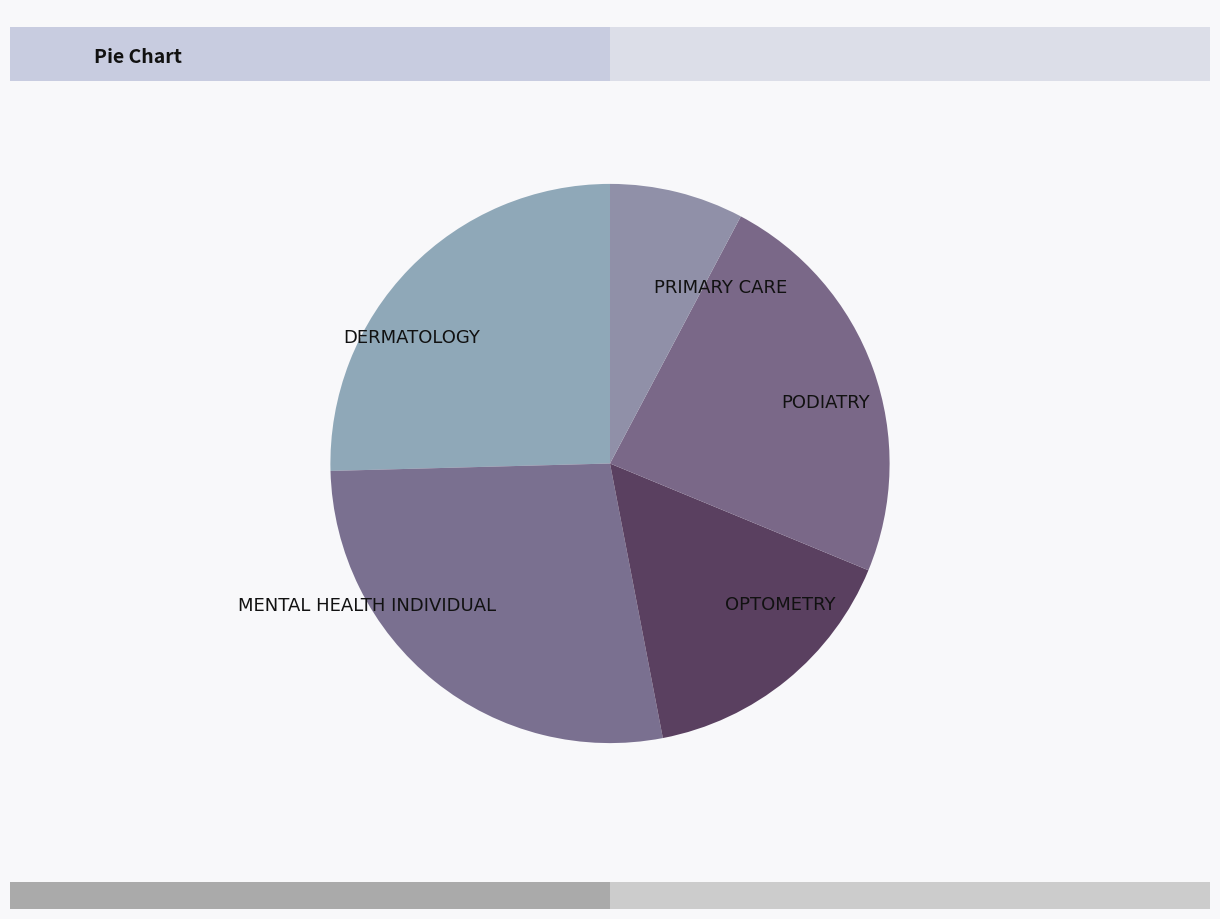

What is the largest slice in the pie chart?

MENTAL HEALTH INDIVIDUAL